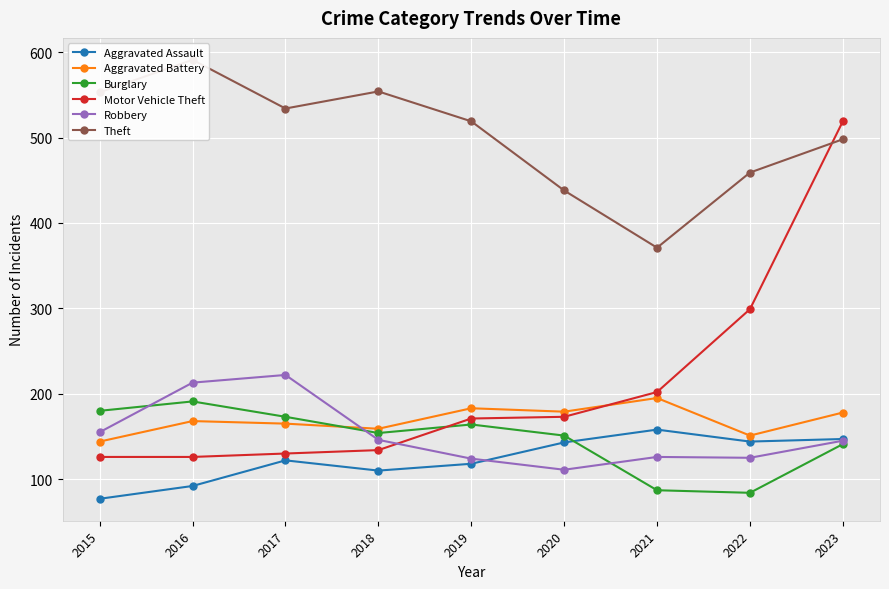

True or false: Aggravated Battery has more than 2 points higher than both neighbors.

True